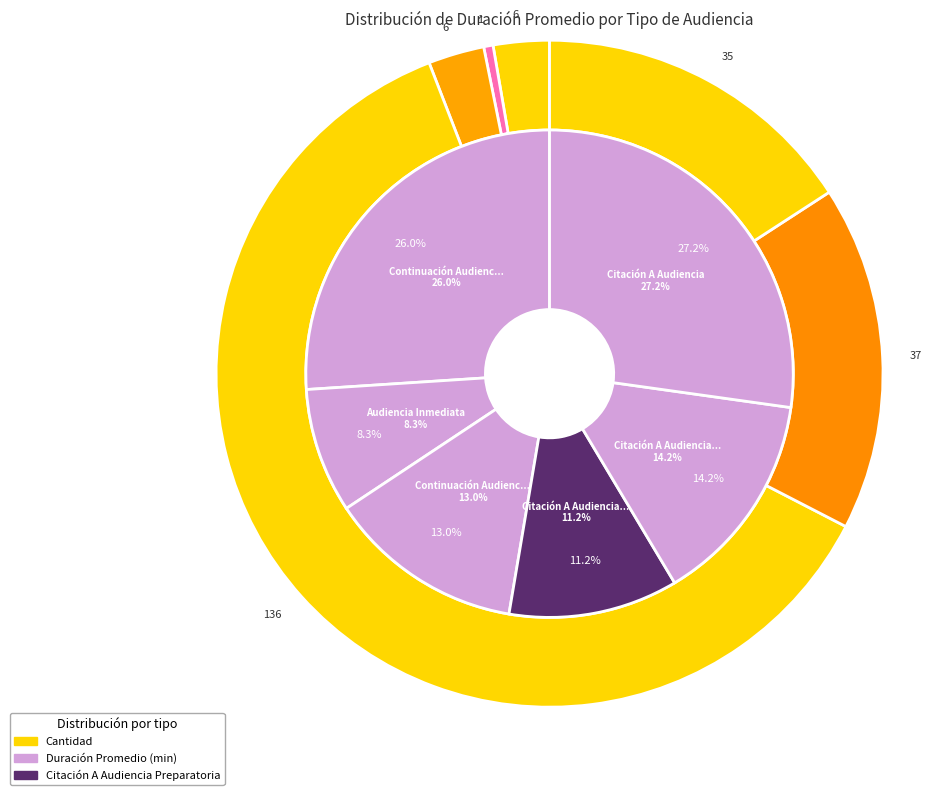

What is the change in value from Audiencia Inmediata to Citación A Audiencia De Juicio?

+10